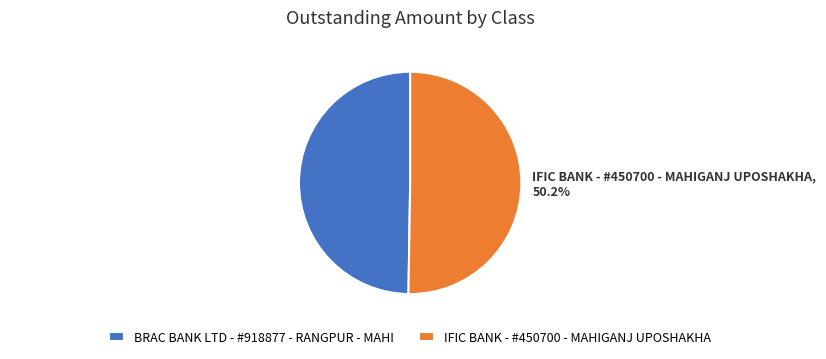

How many slices are in this pie chart?

2